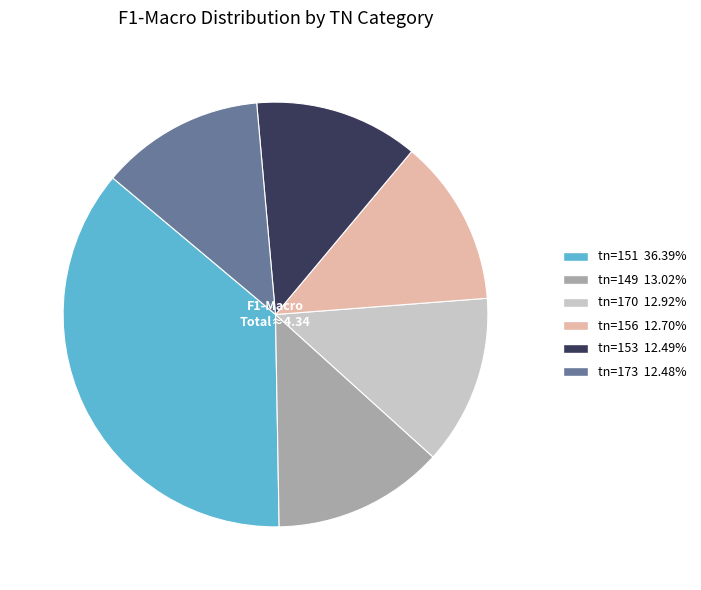

Is there a majority slice in this chart?

No